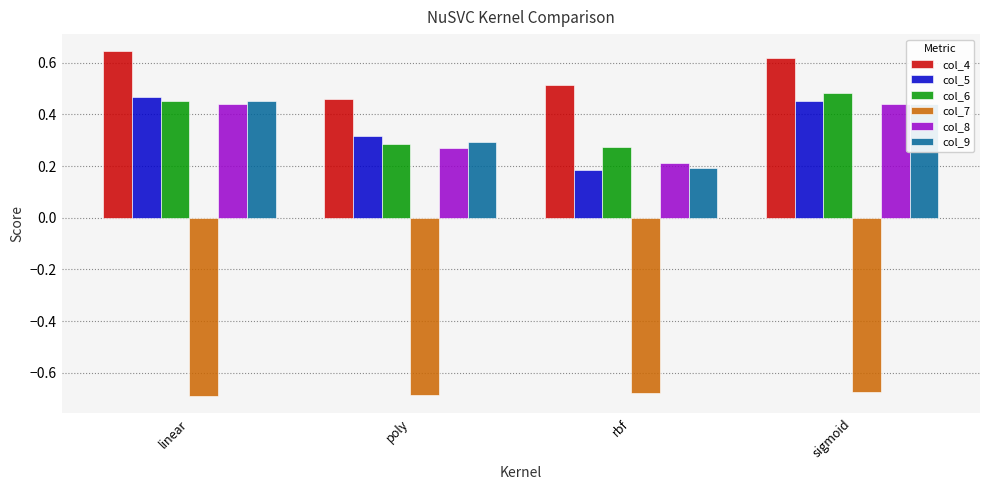

Does the chart contain any negative values?

Yes